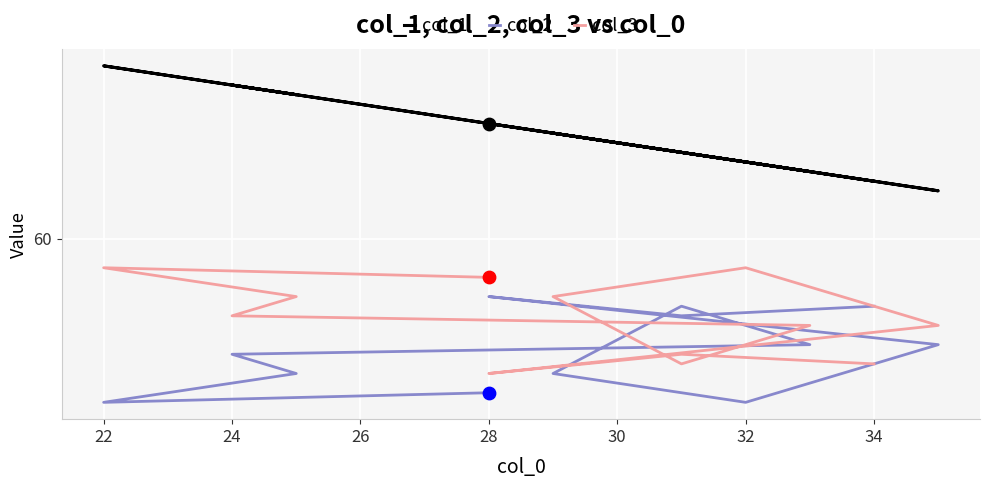

Which series reaches the maximum Y coordinate?

col_1